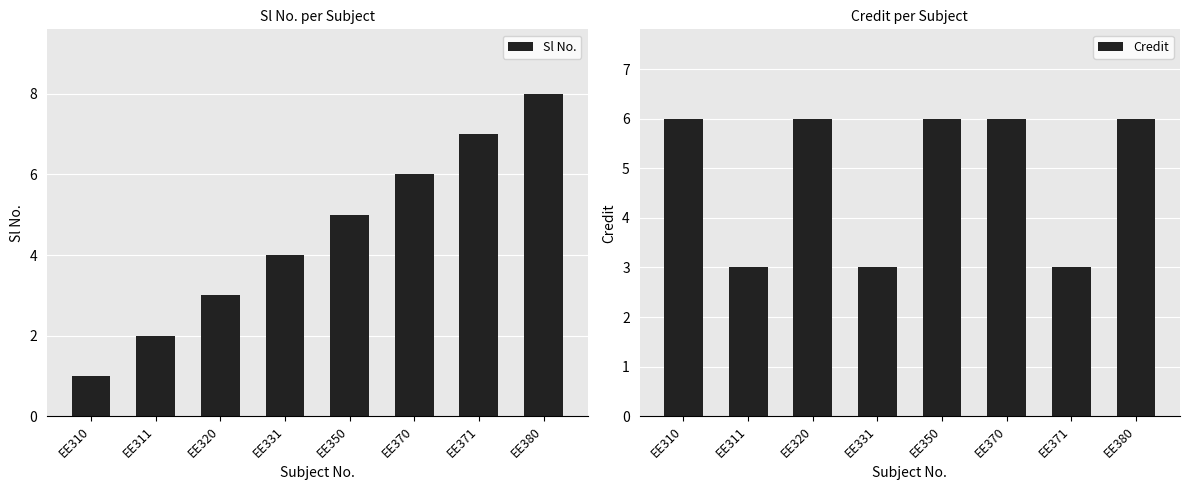

Reading right to left, what are all the values shown in this chart?

Sl No.: 8	7	6	5	4	3	2	1
Credit: 6	3	6	6	3	6	3	6